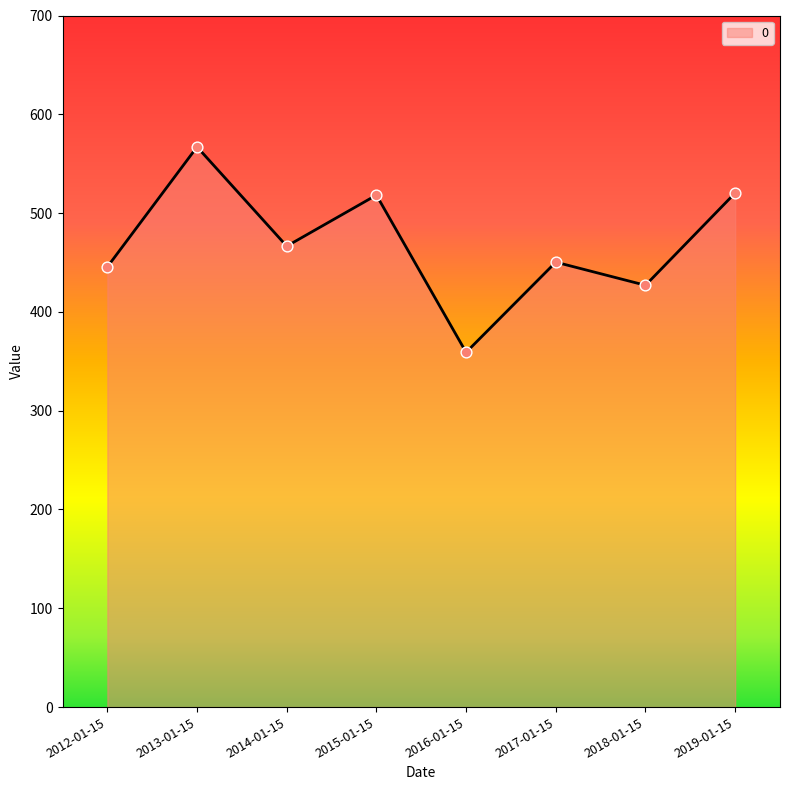

Which has a higher value, 2019-01-15 or 2018-01-15?

2019-01-15